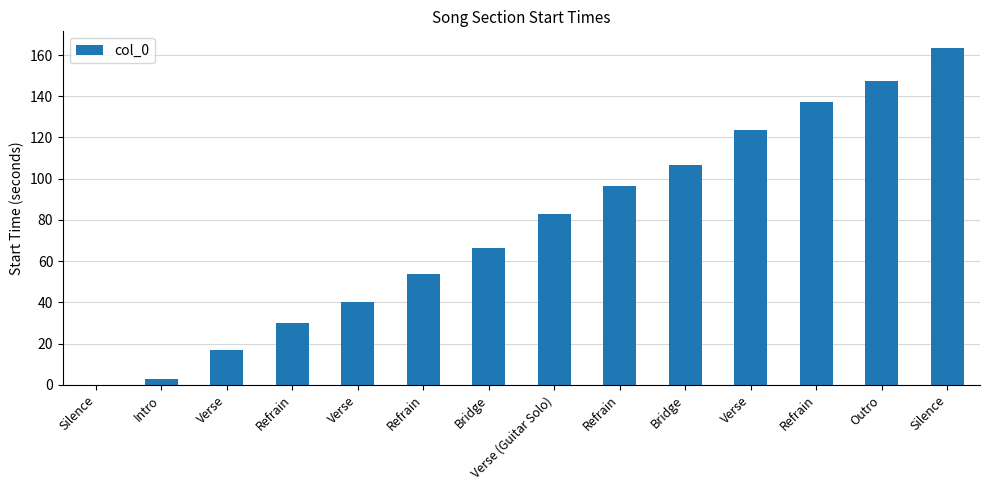

Rank the categories by value from highest to lowest.

Silence, Outro, Refrain, Verse, Bridge, Refrain, Verse (Guitar Solo), Bridge, Refrain, Verse, Refrain, Verse, Intro, Silence